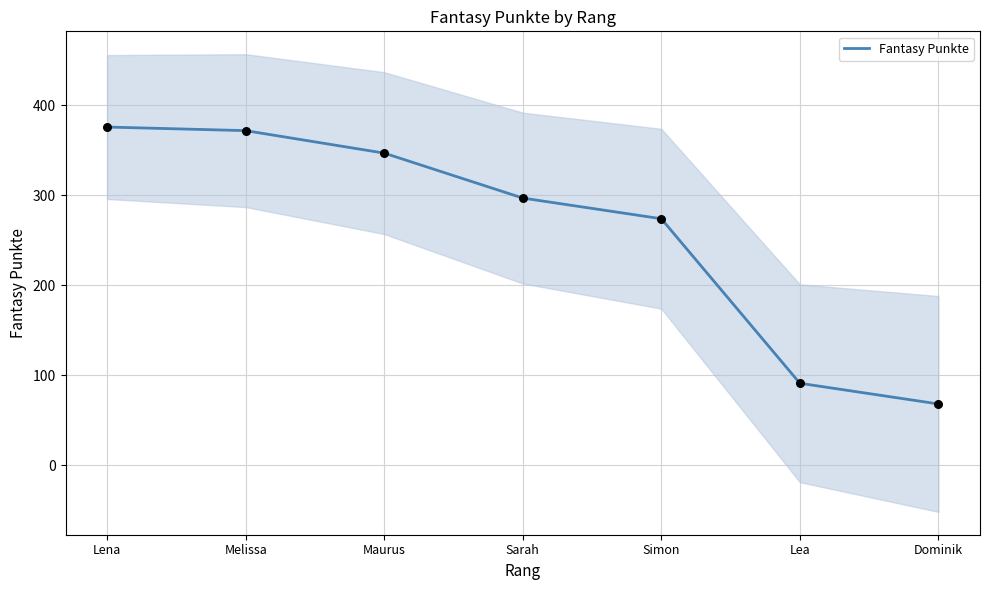

Which has a higher value, Maurus or Melissa?

Melissa